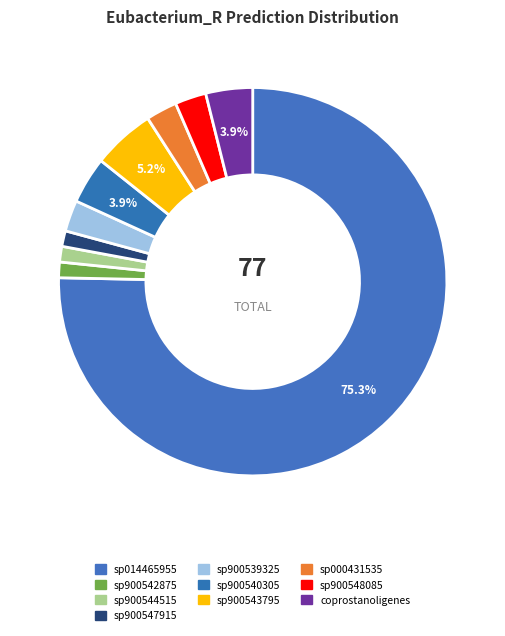

What is the majority slice?

s__Eubacterium_R sp014465955